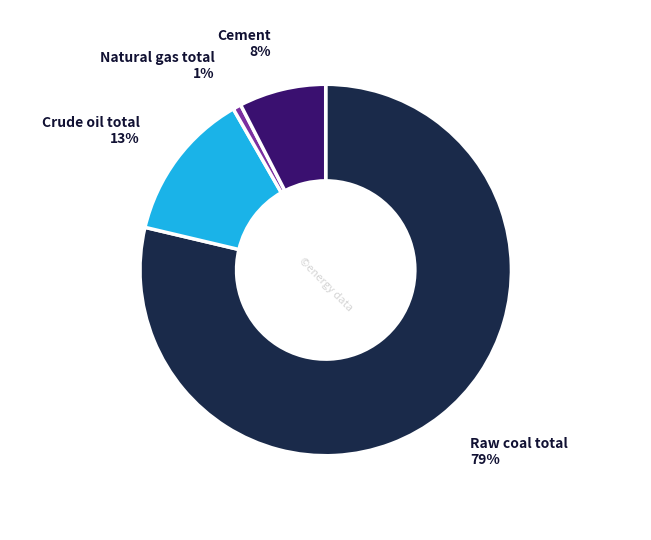

Rank the categories by value from highest to lowest.

Raw coal total, Crude oil total, Cement, Natural gas total